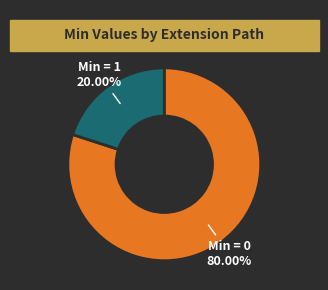

Does any single category account for the majority?

Yes